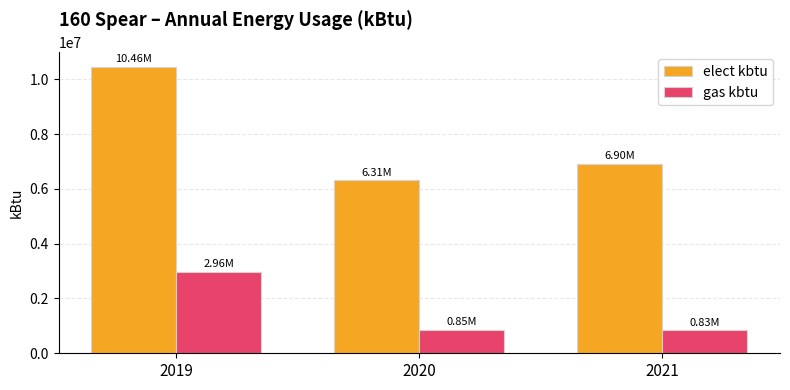

Where does the gas kbtu series first go above 851286?

2019